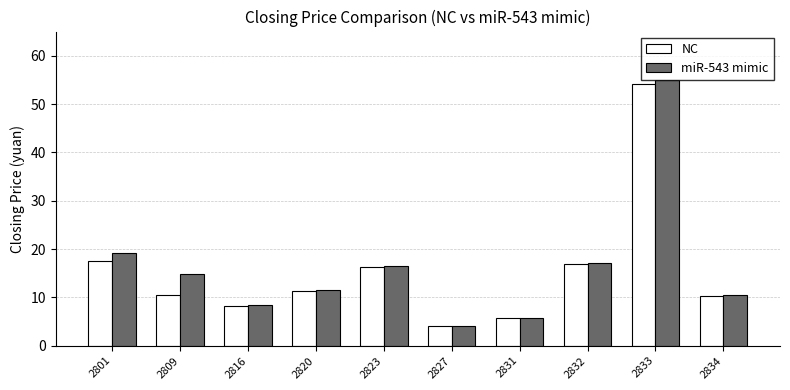

True or false: NC has a value of 7.2 at 2827.

False